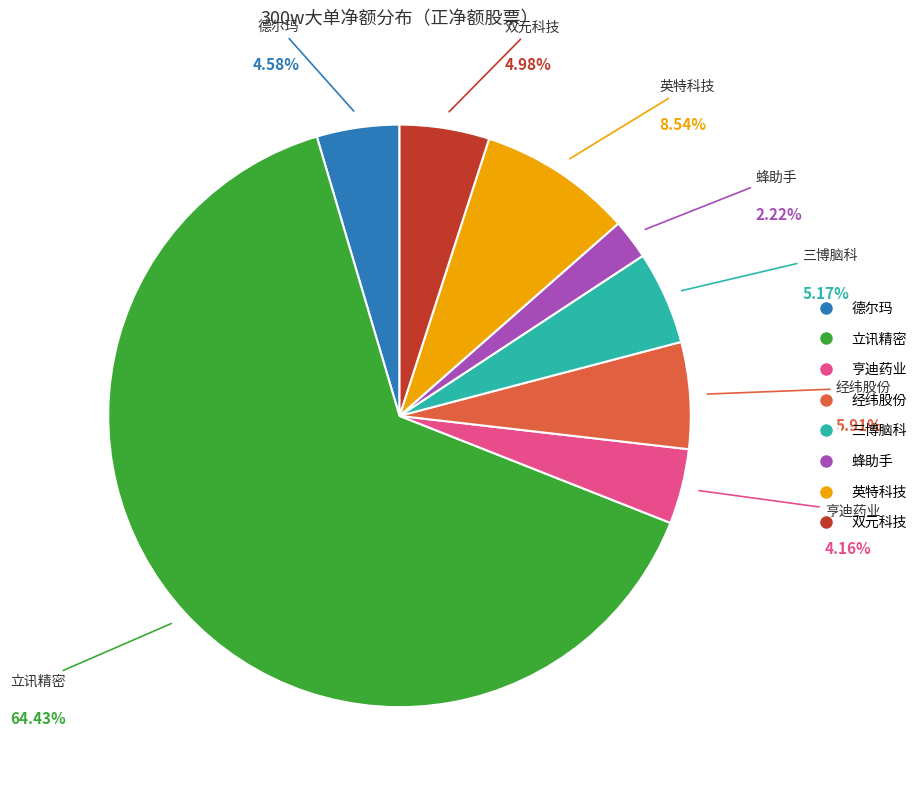

To the nearest percent, what percentage of the pie is 双元科技?

5%